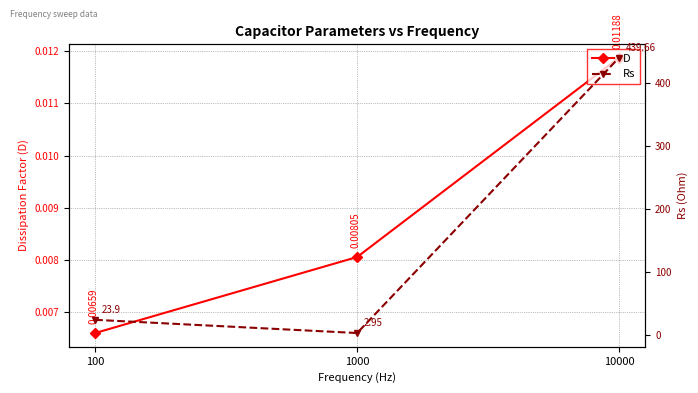

How many values in the Rs series are below 23?

1